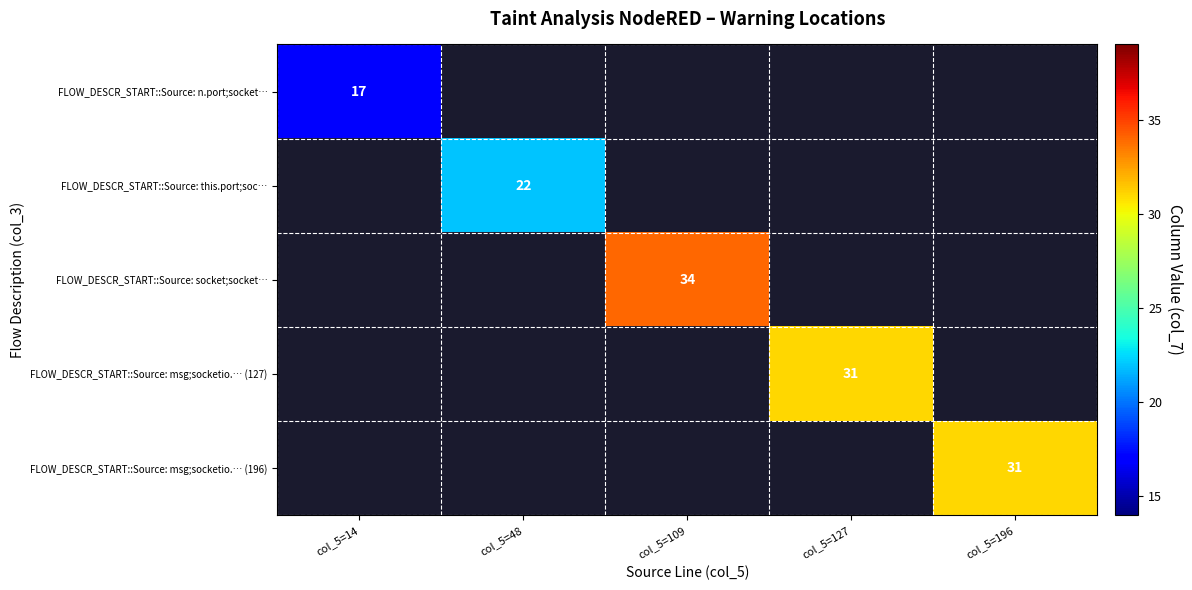

How many data points does each series have?

5